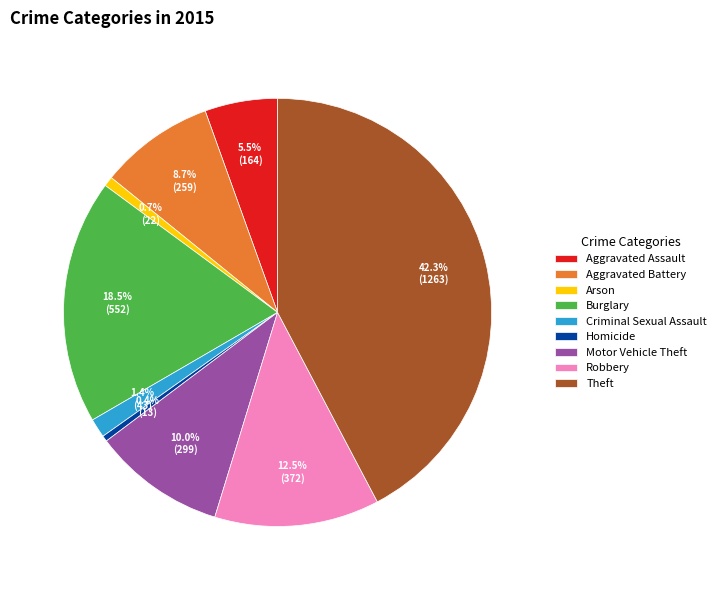

True or false: Criminal Sexual Assault accounts for 11% of the total.

False